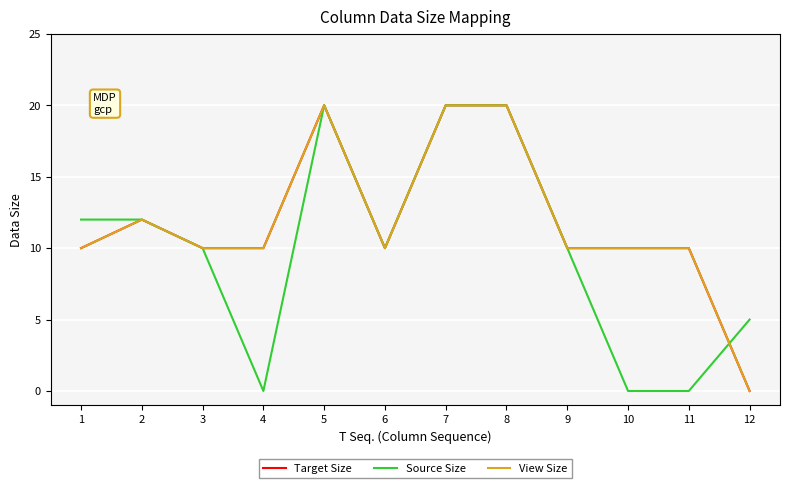

Is this an area chart (filled region under the line)?

No